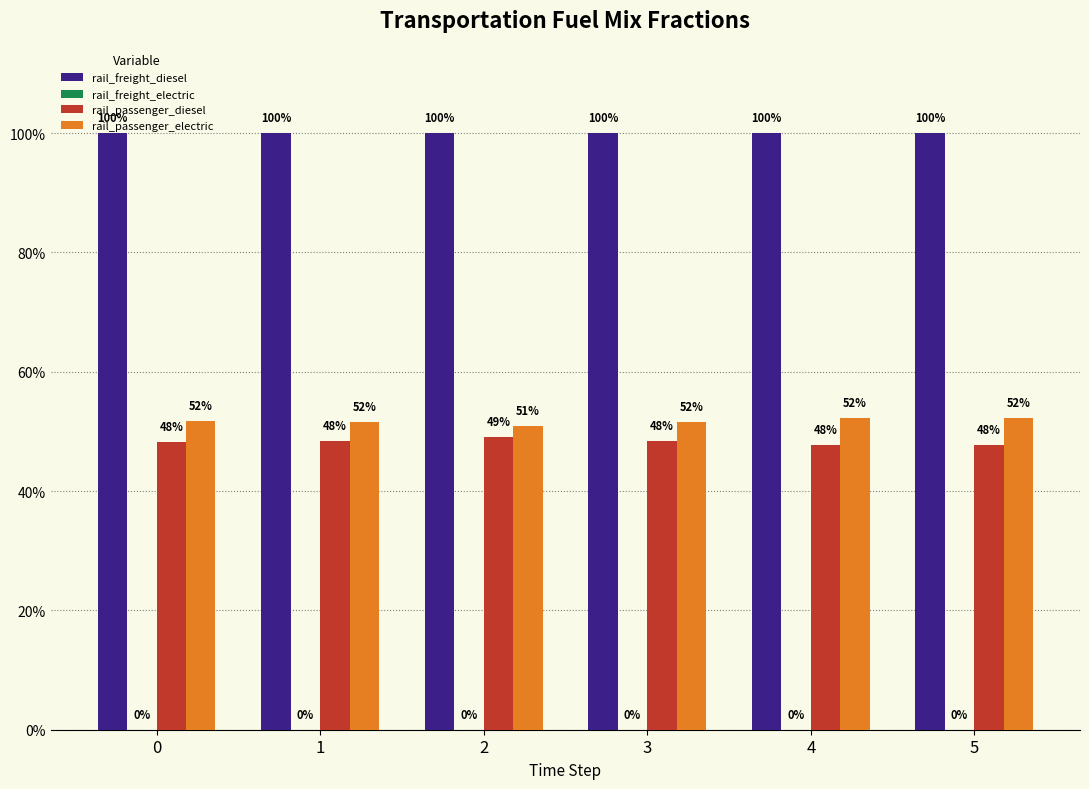

Reading left to right, transcribe all the data shown in this chart.

rail_freight_diesel: 1.0	1.0	1.0	1.0	1.0	1.0
rail_freight_electric: 0.0	0.0	0.0	0.0	0.0	0.0
rail_passenger_diesel: 0.5	0.5	0.5	0.5	0.5	0.5
rail_passenger_electric: 0.5	0.5	0.5	0.5	0.5	0.5